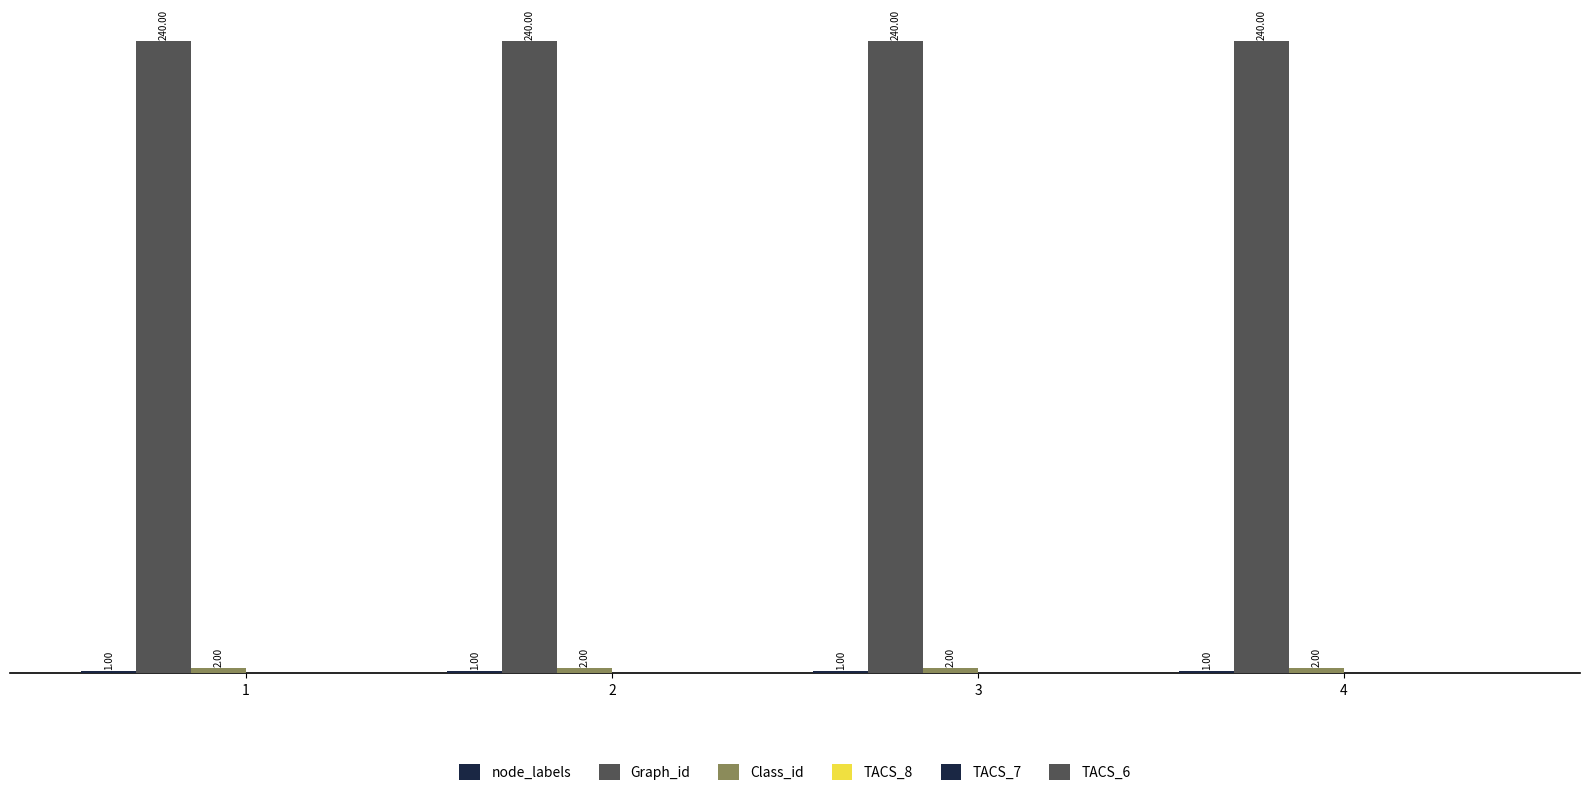

What value does the Graph_id series have at 4?

240